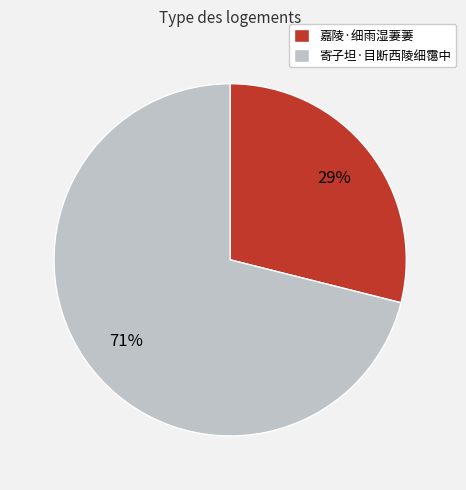

What is the ratio of the value at 嘉陵·细雨湿萋萋 to the value at 寄子坦·目断西陵细霭中?

0.4